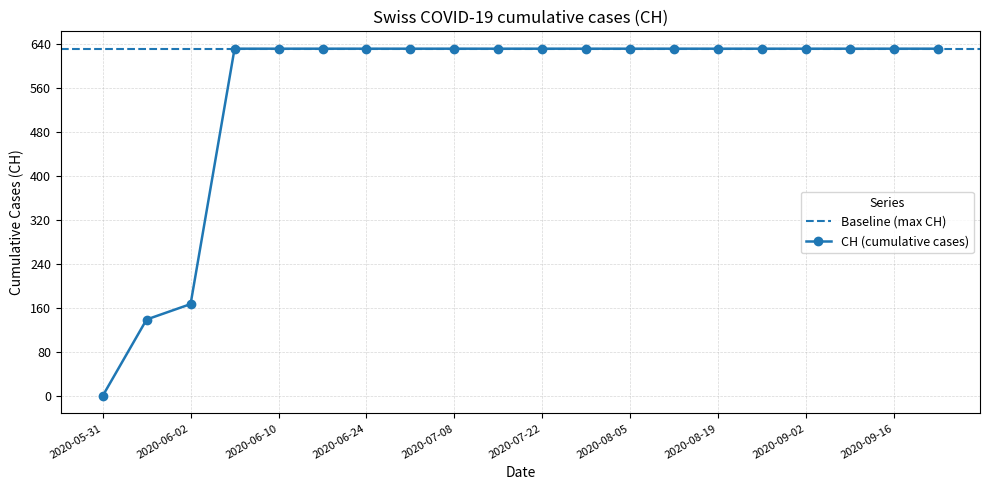

List the labels in order of value, largest first.

2020-06-03, 2020-06-10, 2020-06-17, 2020-06-24, 2020-07-01, 2020-07-08, 2020-07-15, 2020-07-22, 2020-07-29, 2020-08-05, 2020-08-12, 2020-08-19, 2020-08-26, 2020-09-02, 2020-09-09, 2020-09-16, 2020-09-23, 2020-06-02, 2020-06-01, 2020-05-31